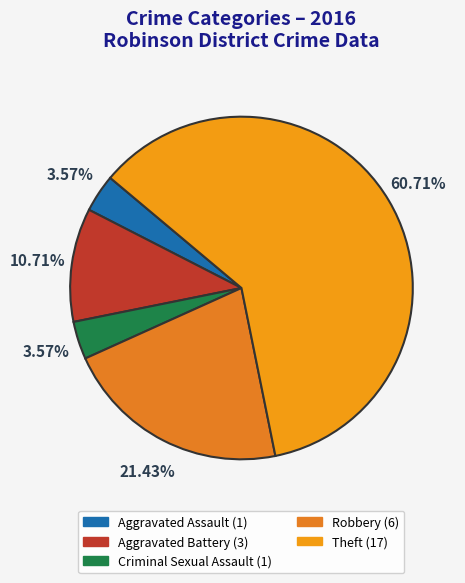

What is the change in value from Aggravated Assault to Theft?

+16